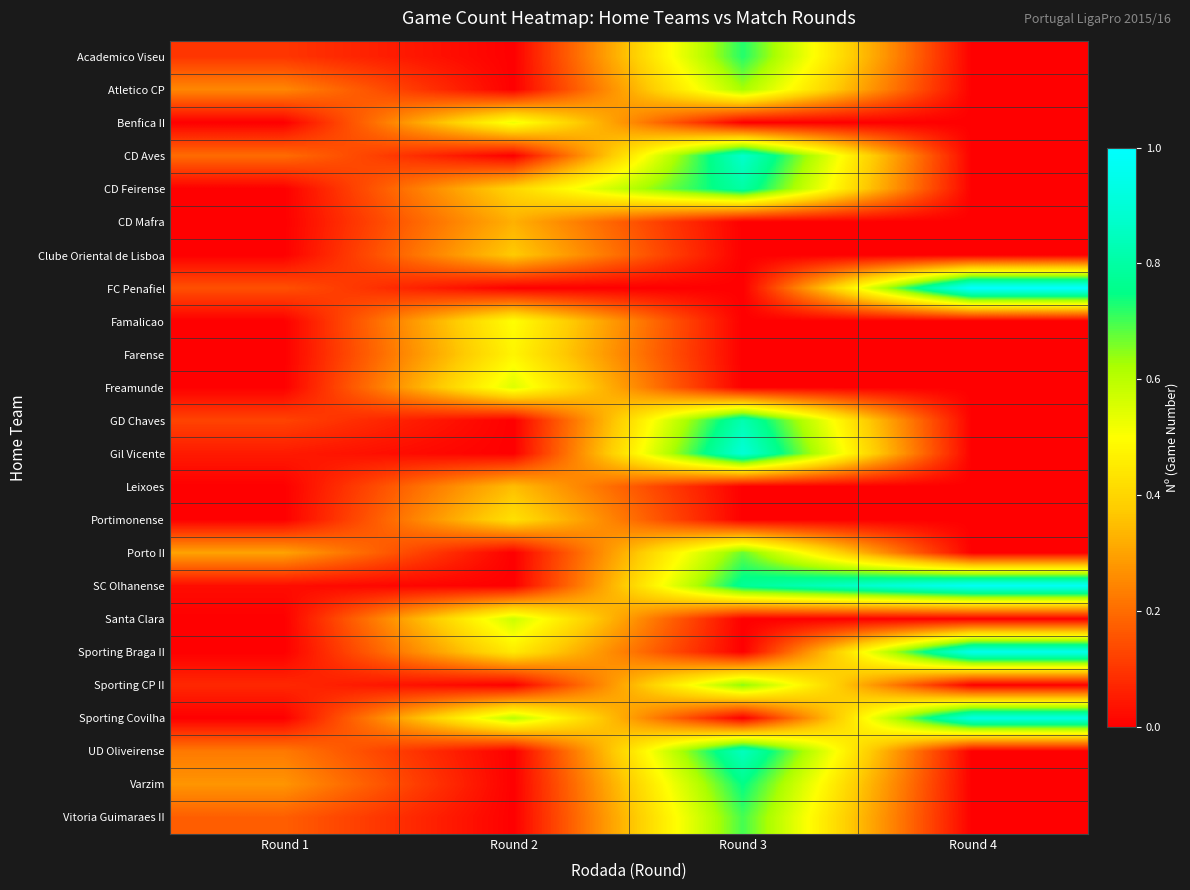

Reading right to left, what are all the values shown in this chart?

row_0: 0.0	0.7	0.0	0.1
row_1: 0.0	0.6	0.0	0.2
row_2: 0.0	0.0	0.5	0.0
row_3: 0.0	0.9	0.0	0.2
row_4: 0.0	0.8	0.4	0.0
row_5: 0.0	0.0	0.3	0.0
row_6: 0.0	0.0	0.4	0.0
row_7: 1.0	0.0	0.0	0.1
row_8: 0.0	0.0	0.5	0.0
row_9: 0.0	0.0	0.5	0.0
row_10: 0.0	0.0	0.5	0.0
row_11: 0.0	0.8	0.0	0.1
row_12: 0.0	0.9	0.0	0.0
row_13: 0.0	0.0	0.3	0.0
row_14: 0.0	0.0	0.4	0.0
row_15: 0.0	0.7	0.0	0.3
row_16: 1.0	0.8	0.0	0.0
row_17: 0.0	0.0	0.6	0.0
row_18: 0.9	0.0	0.4	0.0
row_19: 0.0	0.6	0.0	0.1
row_20: 0.9	0.0	0.6	0.0
row_21: 0.0	0.8	0.0	0.2
row_22: 0.0	0.7	0.0	0.3
row_23: 0.0	0.7	0.0	0.2